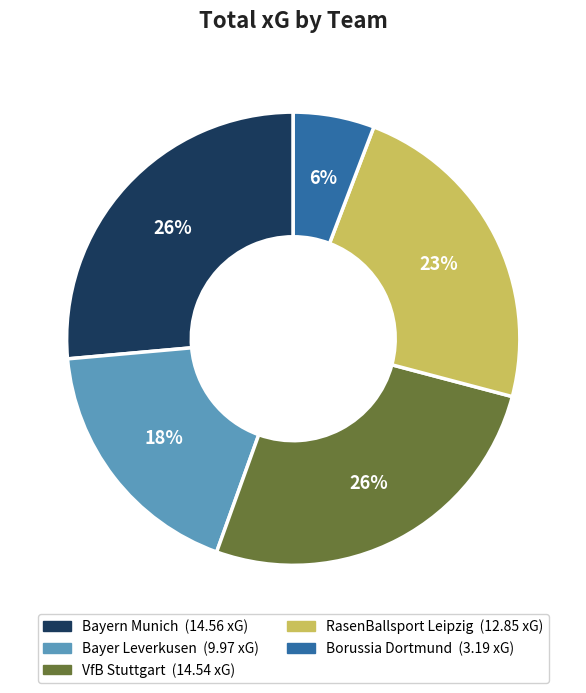

Which has a higher value, Bayer Leverkusen or VfB Stuttgart?

VfB Stuttgart